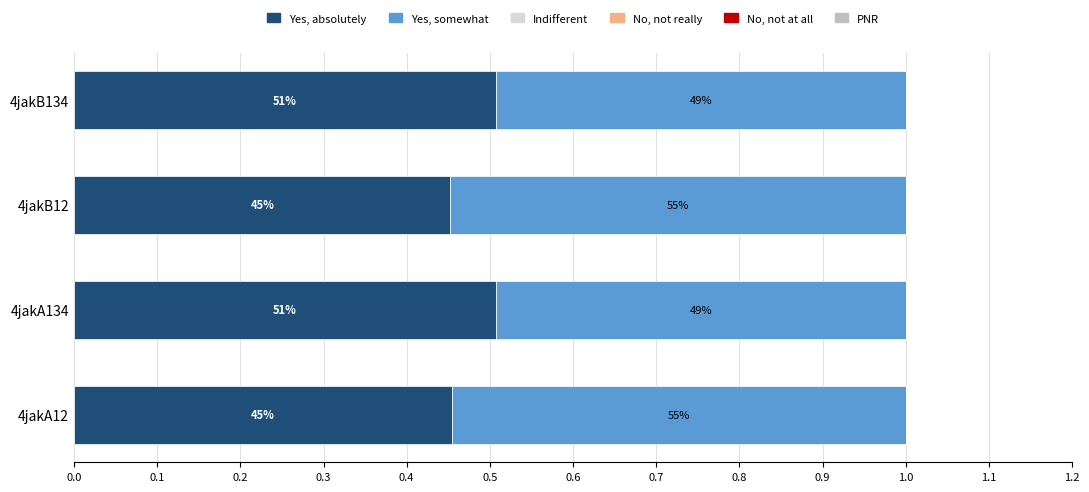

Which series has the largest range (max minus min)?

Yes, somewhat